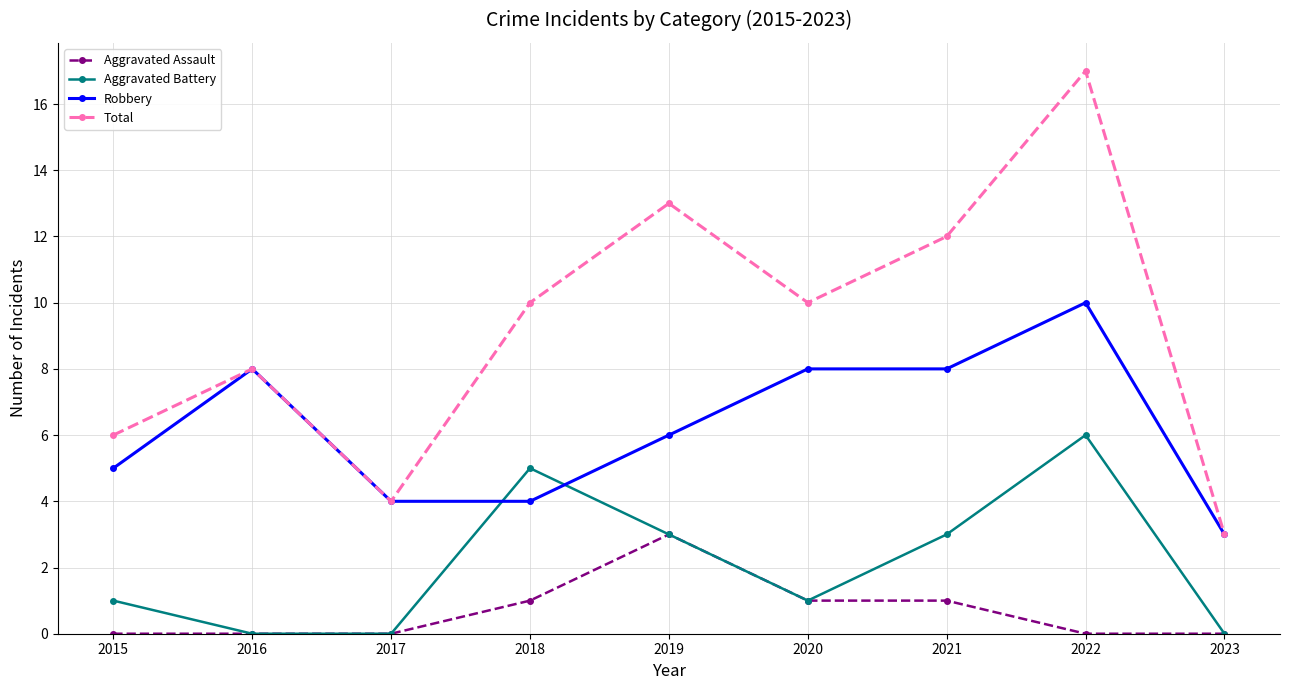

How many lines are shown in the chart?

4